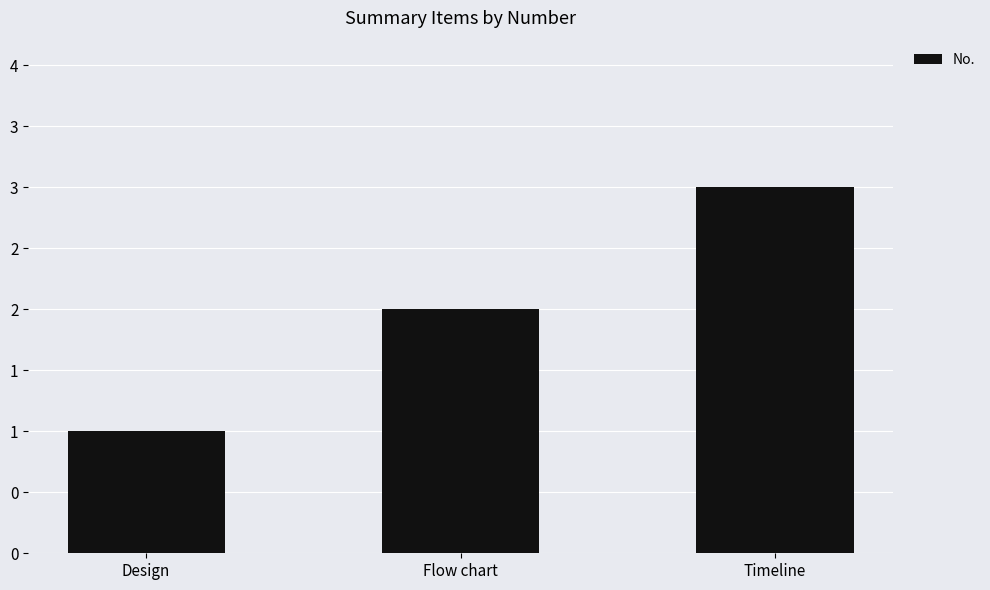

Reading left to right, extract all data points from this chart.

Design=1	Flow chart=2	Timeline=3